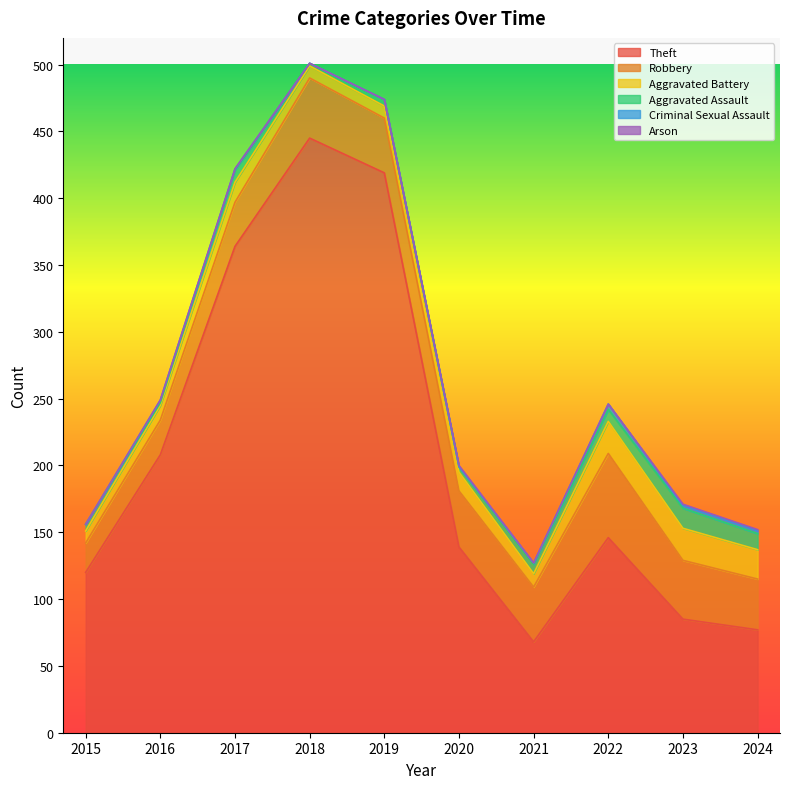

Where is the first local maximum for Theft?

2018